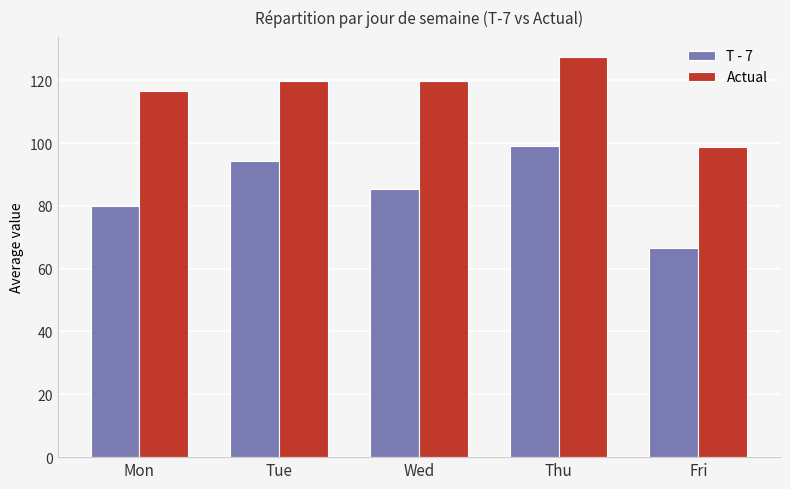

Between Mon and Fri, which series saw the biggest shift?

Actual